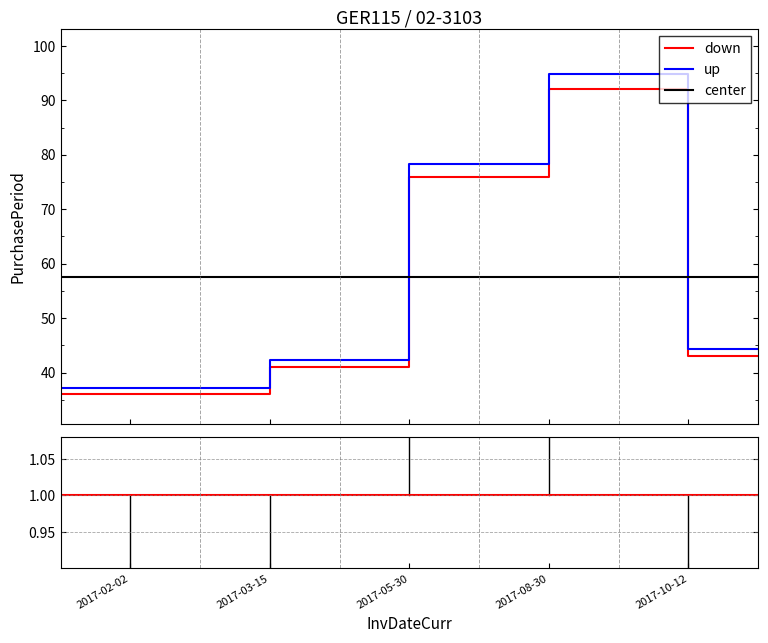

True or false: down and center cross at least once.

False